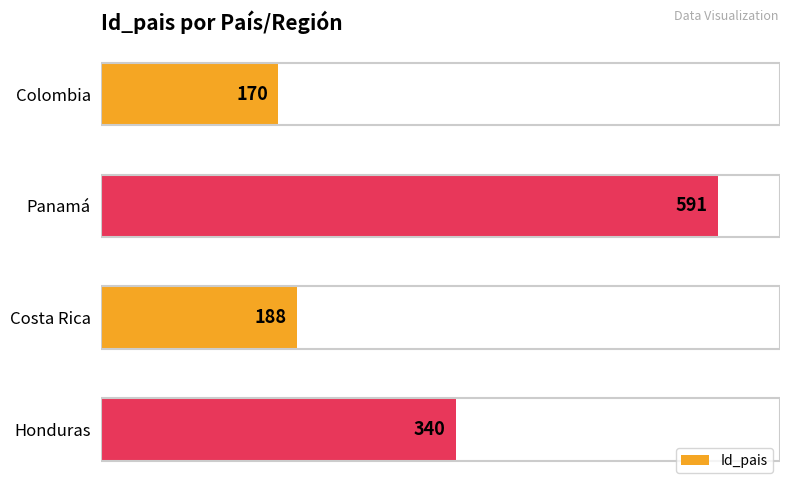

What is the difference between the second highest and minimum values?

170